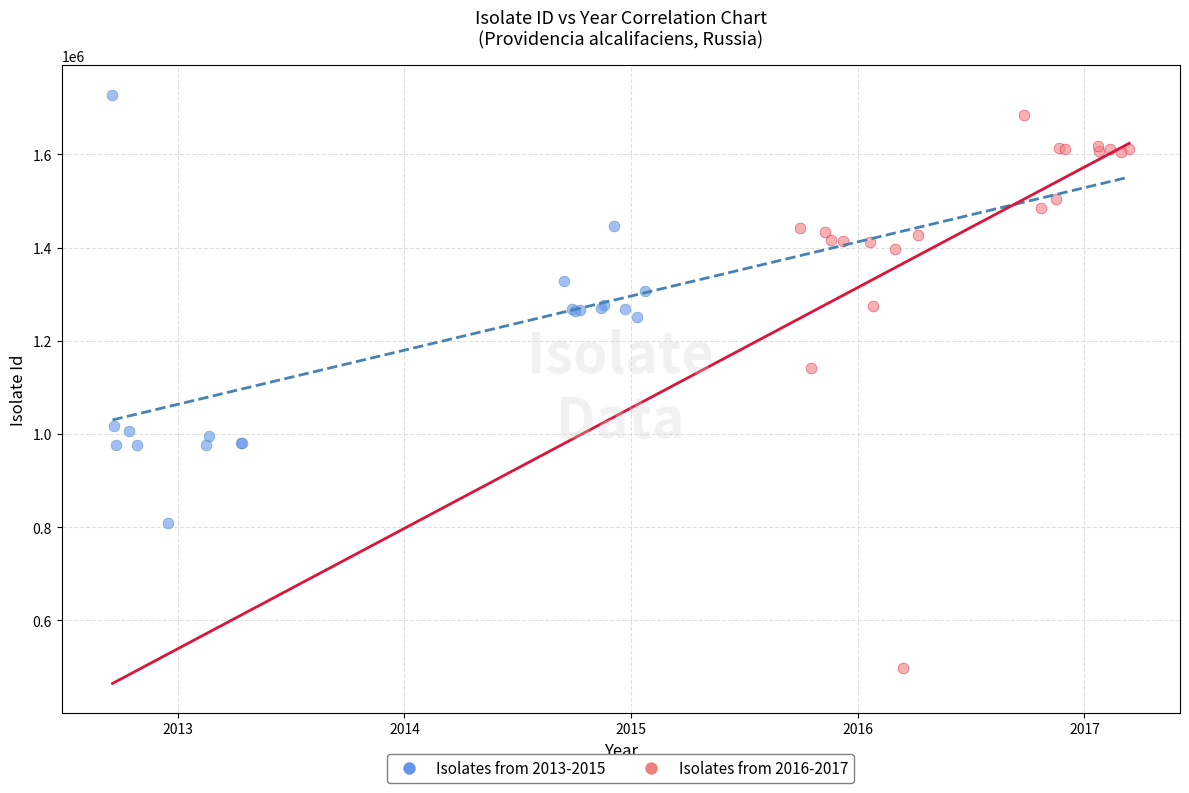

What are all the series names shown in the legend?

Isolates from 2013-2015, Isolates from 2016-2017